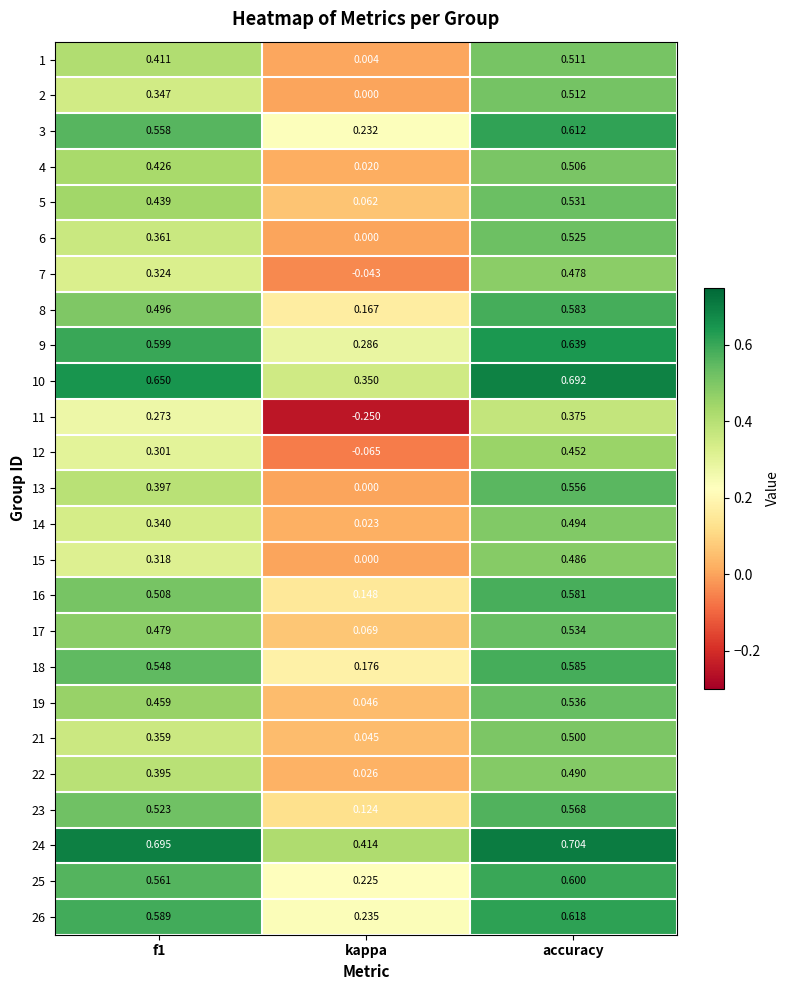

Is the value of 9 at accuracy greater than the value of 5 at f1?

Yes